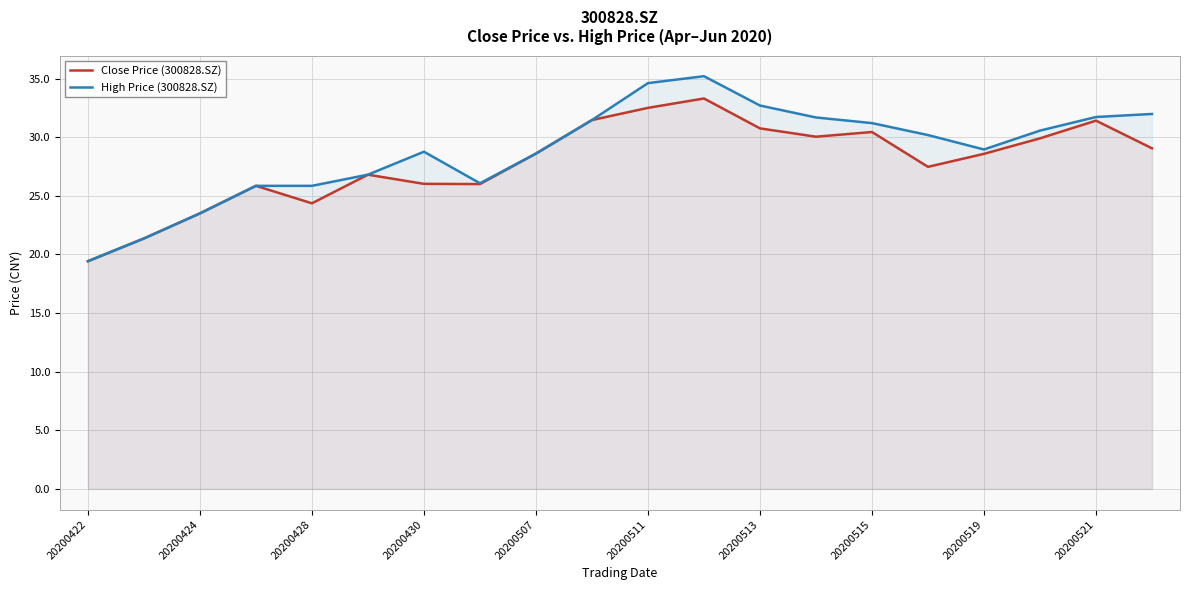

What is the greatest value displayed?

35.2